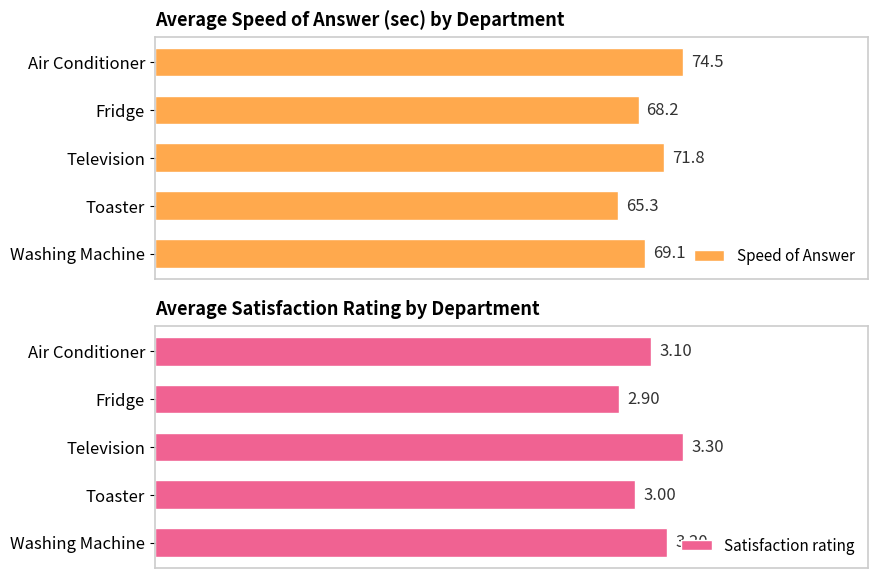

Which category has the lowest value in the Speed of Answer series?

Toaster